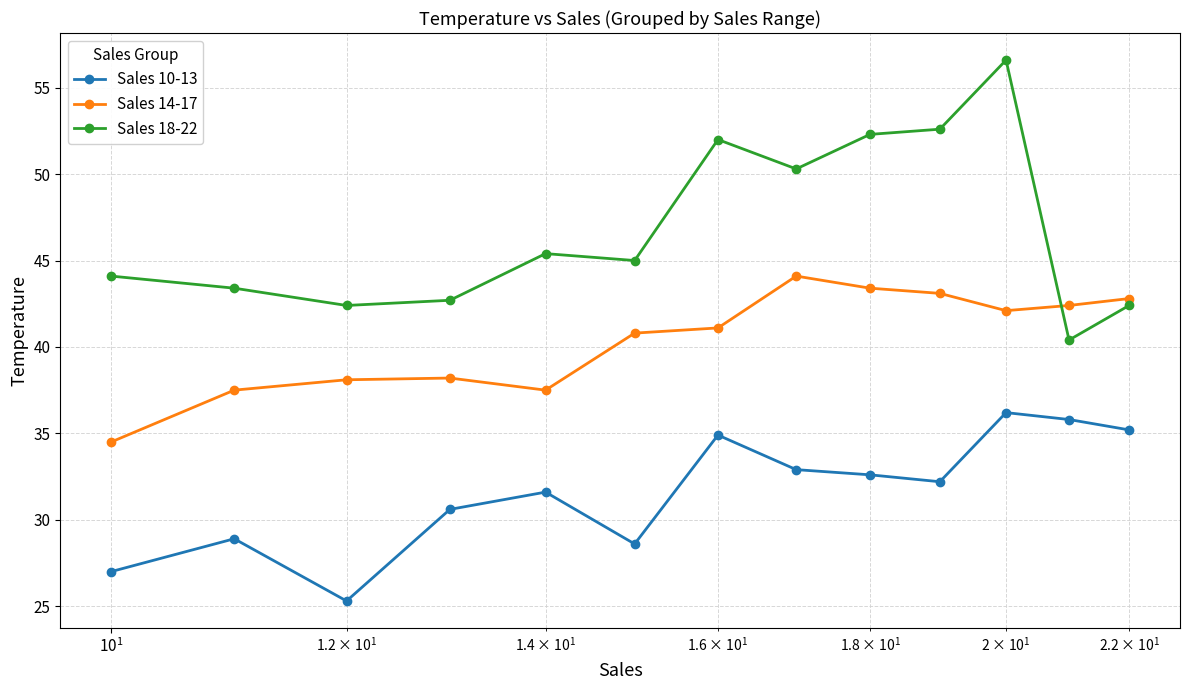

How many interior local valleys does the Sales 18-22 series have?

4